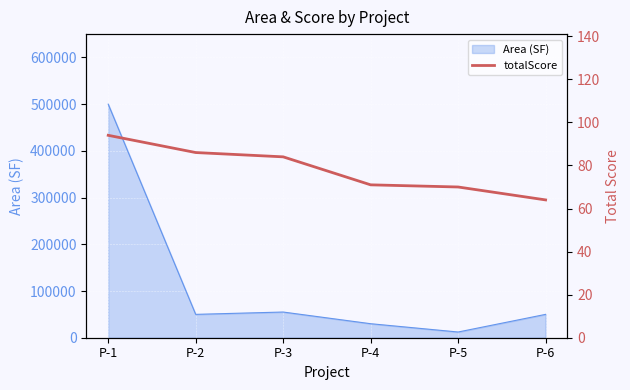

The value at P-2 is 86. True or false?

True